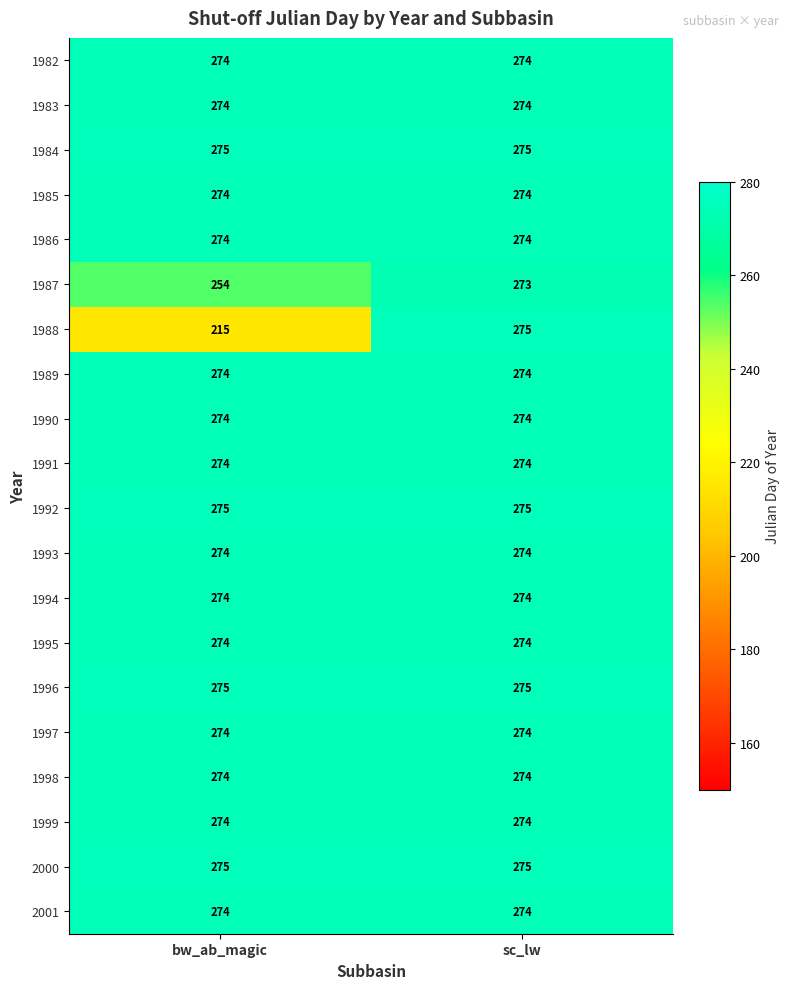

What is the greatest value displayed?

275